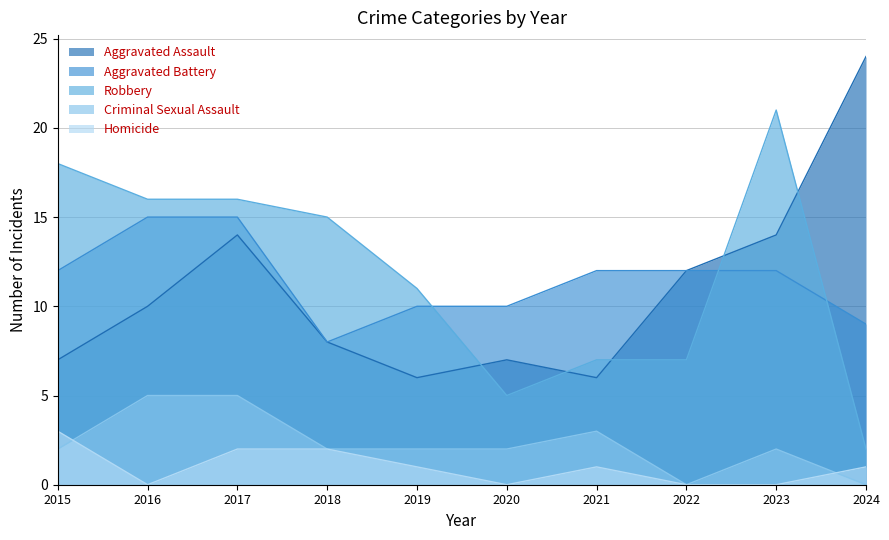

True or false: Robbery and Aggravated Battery cross at least once.

True